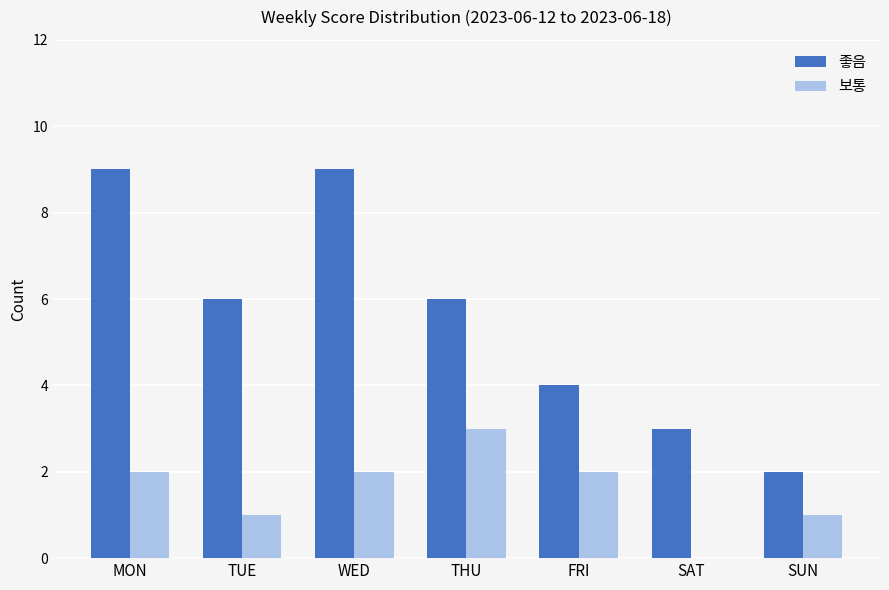

What are all the series names shown in the legend?

좋음, 보통